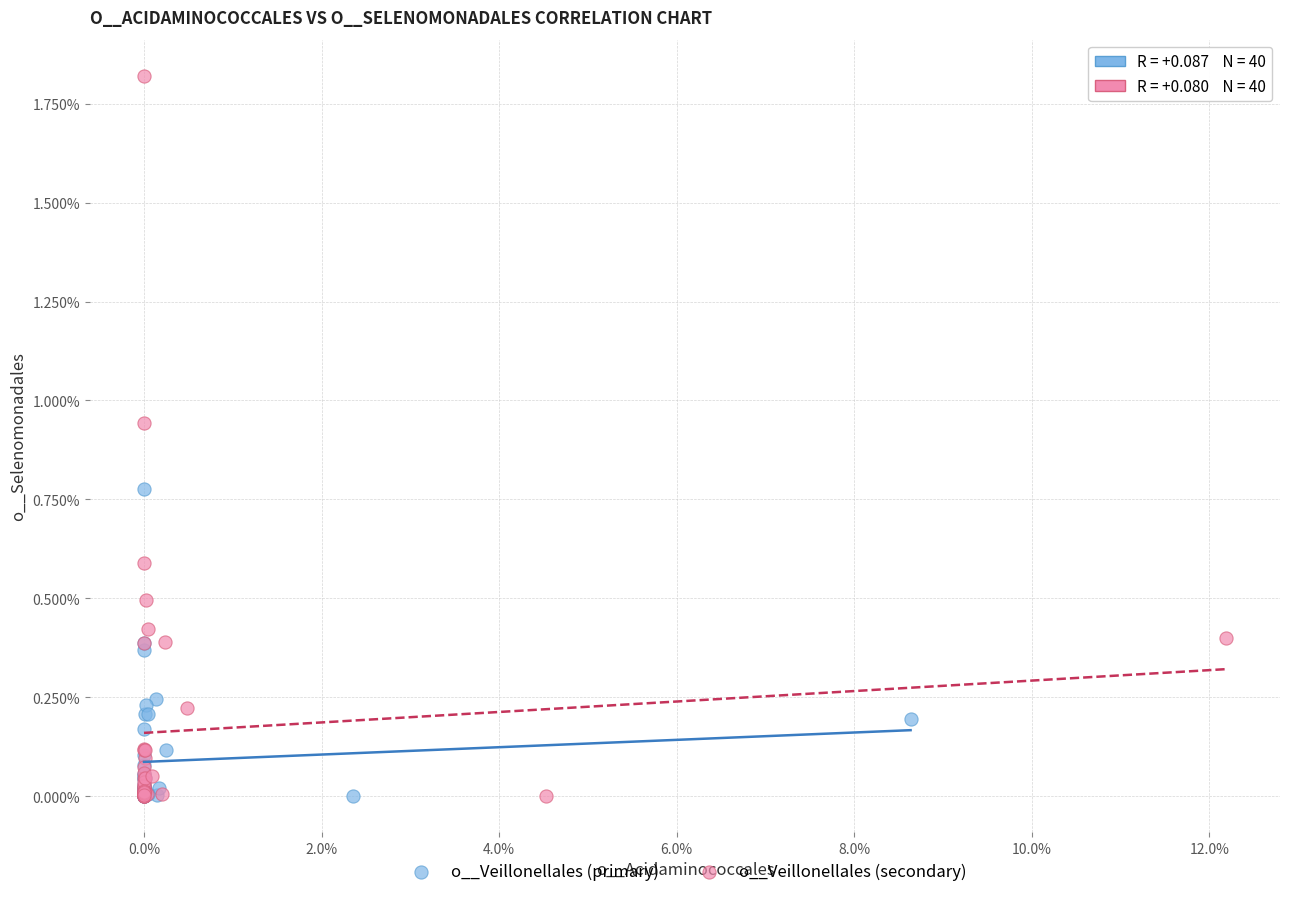

What are all the series names shown in the legend?

o__Veillonellales (primary), o__Veillonellales (secondary)